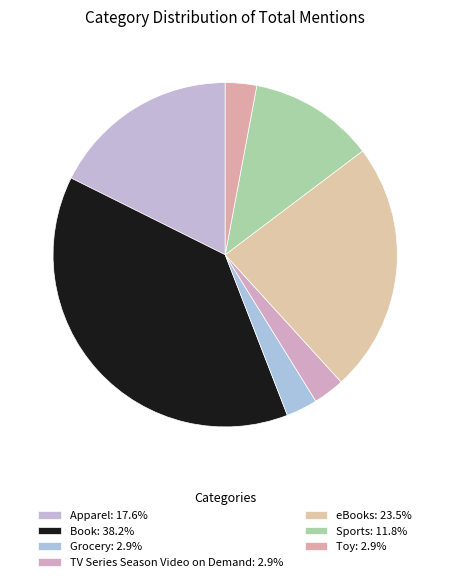

How many slices are in this pie chart?

7